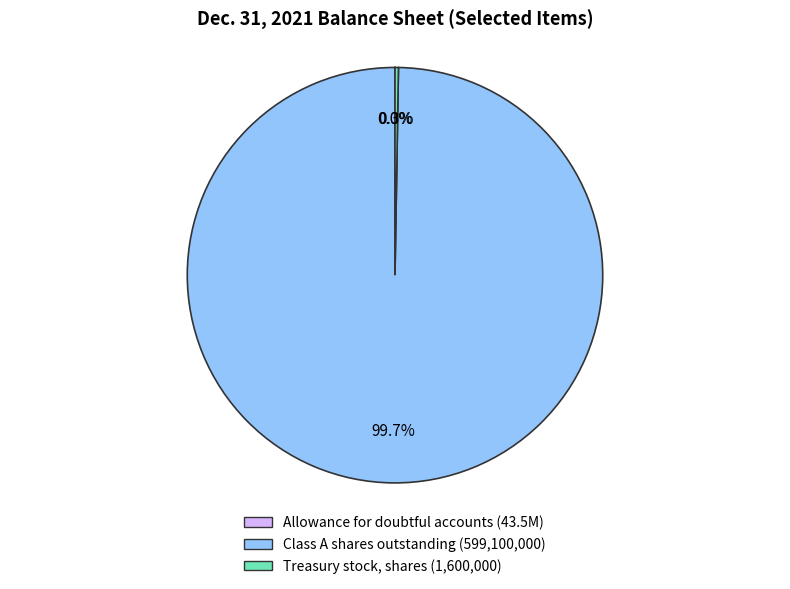

How much of the chart is everything except Class A shares outstanding (599,100,000)?

0.3%